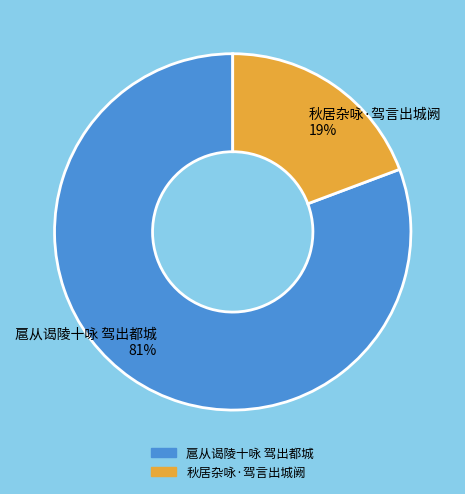

How many segments does this pie chart have?

2